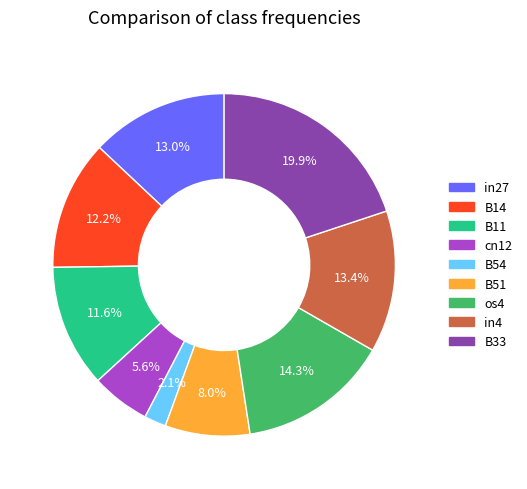

True or false: B33 accounts for 11% of the total.

False